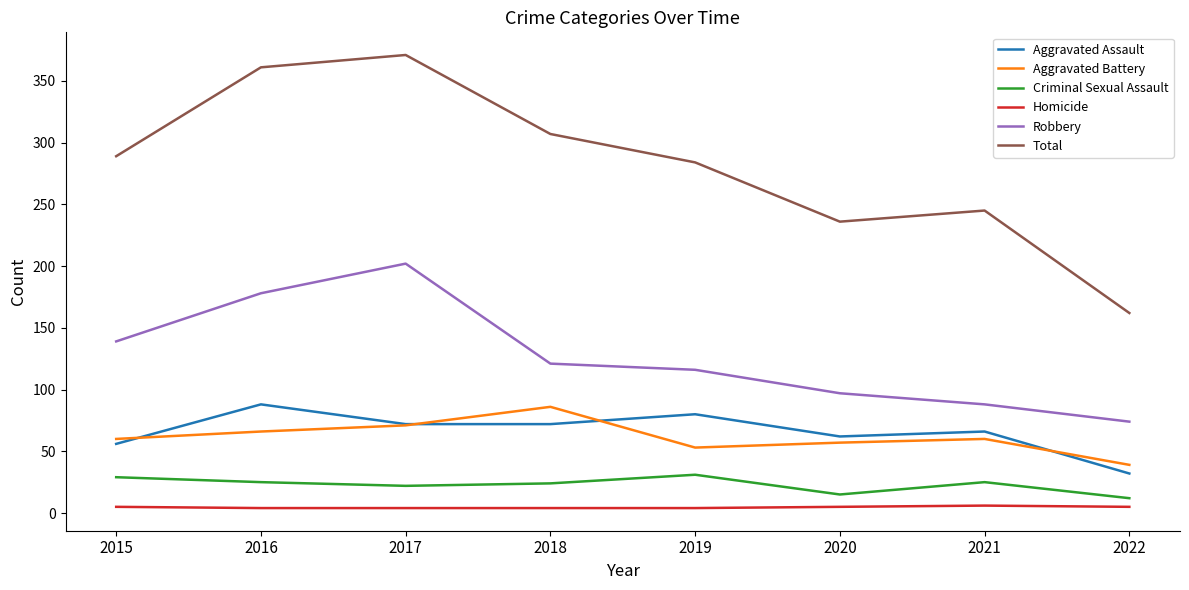

What is the maximum value shown in the chart?

371